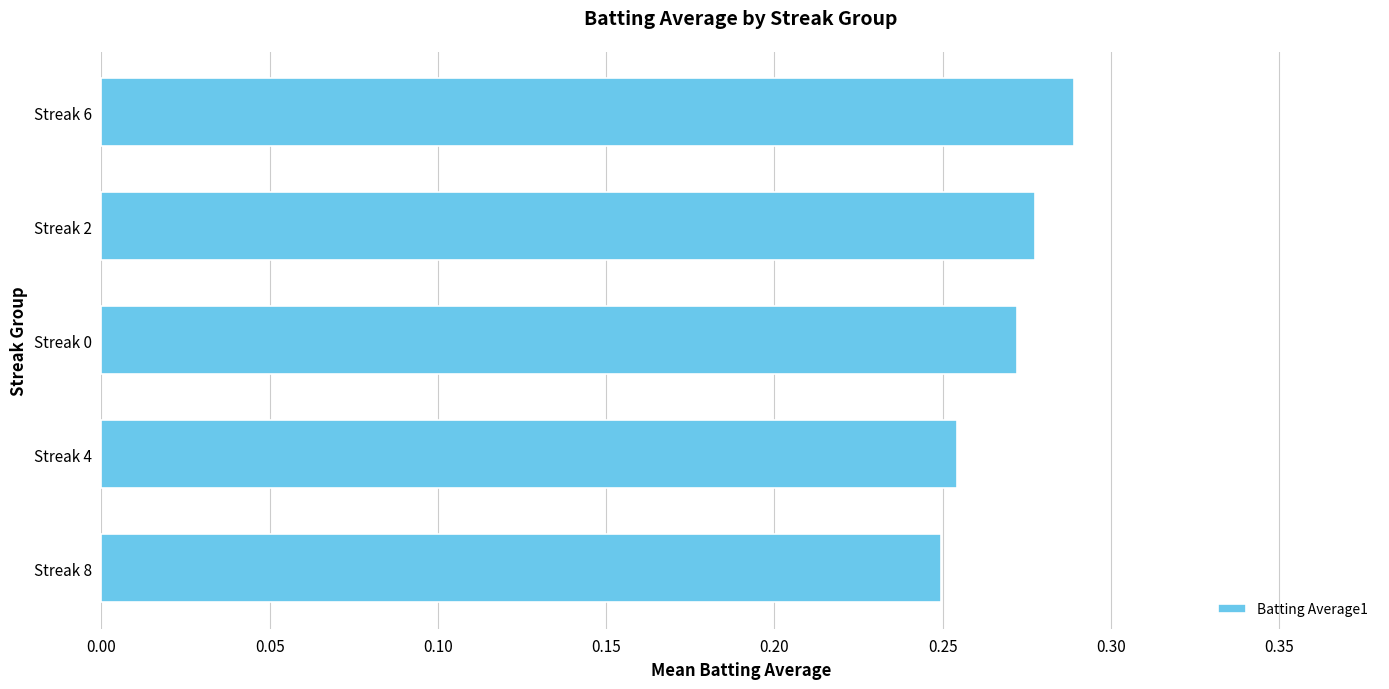

List the labels in order of value, largest first.

Streak 6, Streak 2, Streak 0, Streak 4, Streak 8